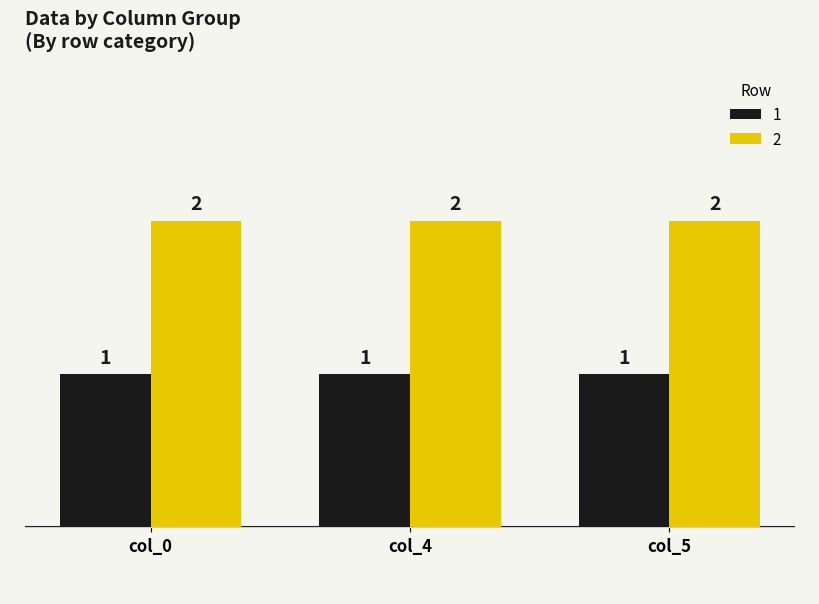

What are all the series names shown in the legend?

1, 2